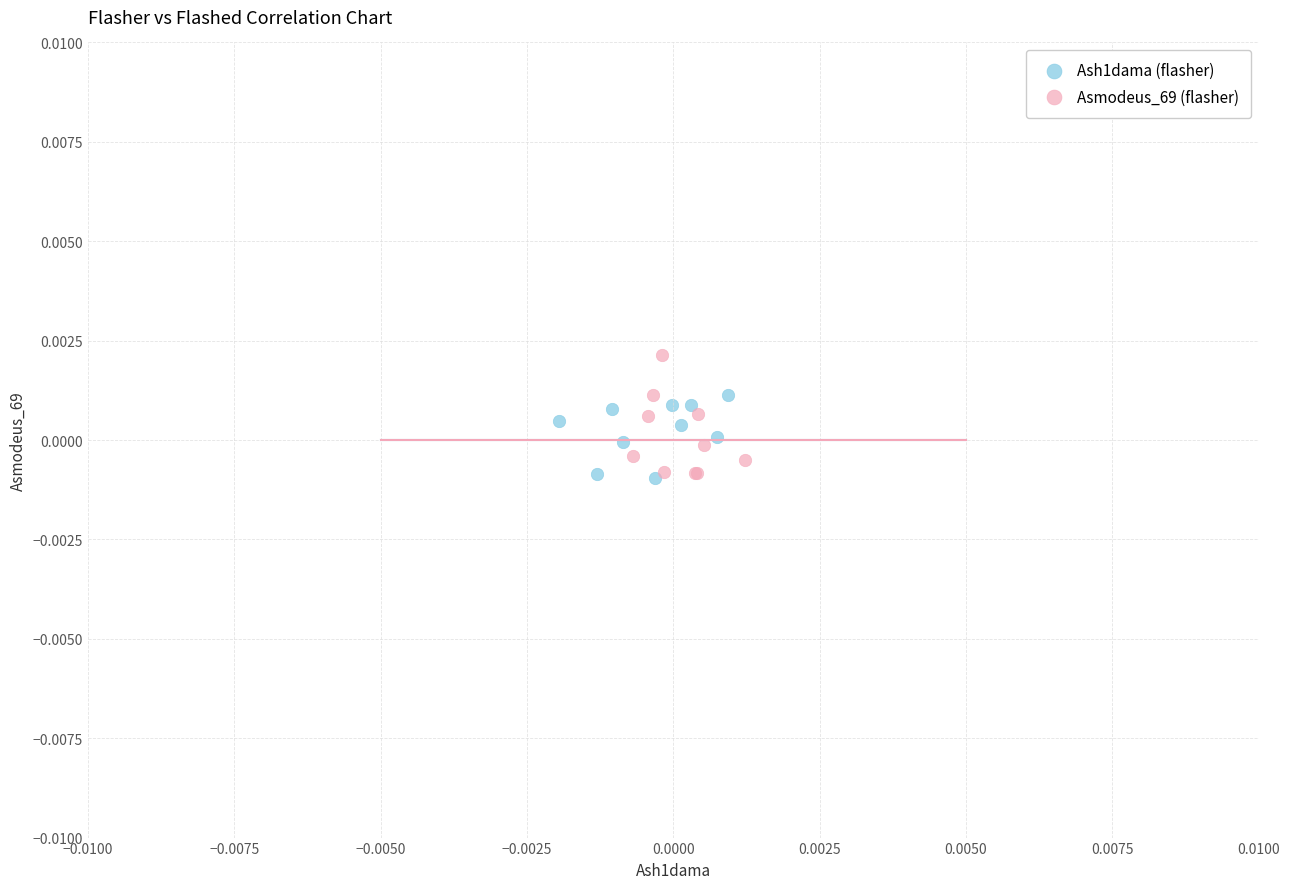

Which series contains the highest Y value?

Asmodeus_69 (flasher)